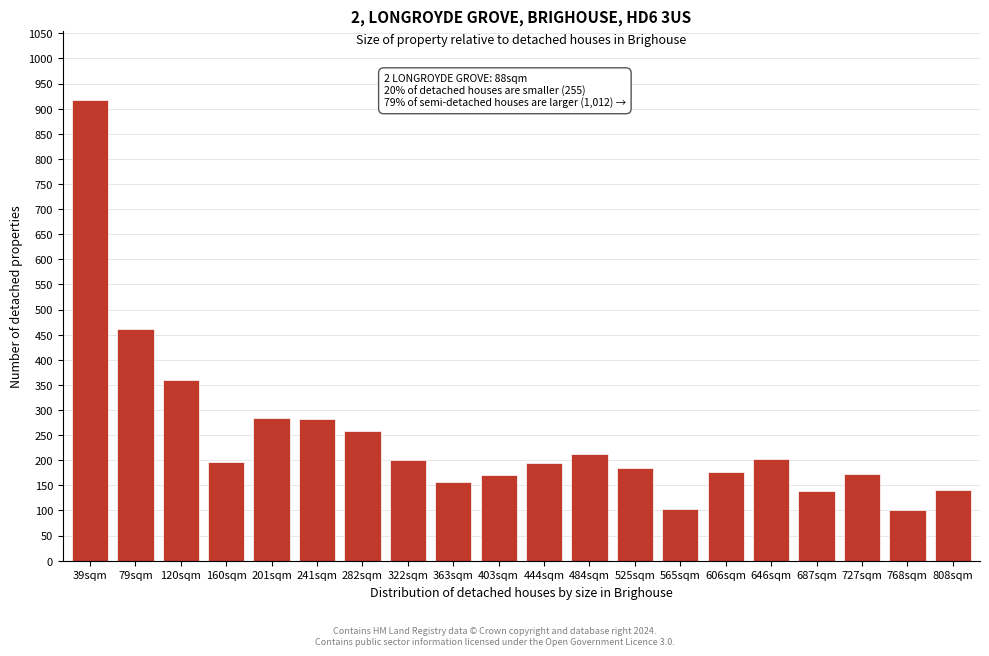

Approximately how many times larger is the value at 484sqm compared to 525sqm?

1.2